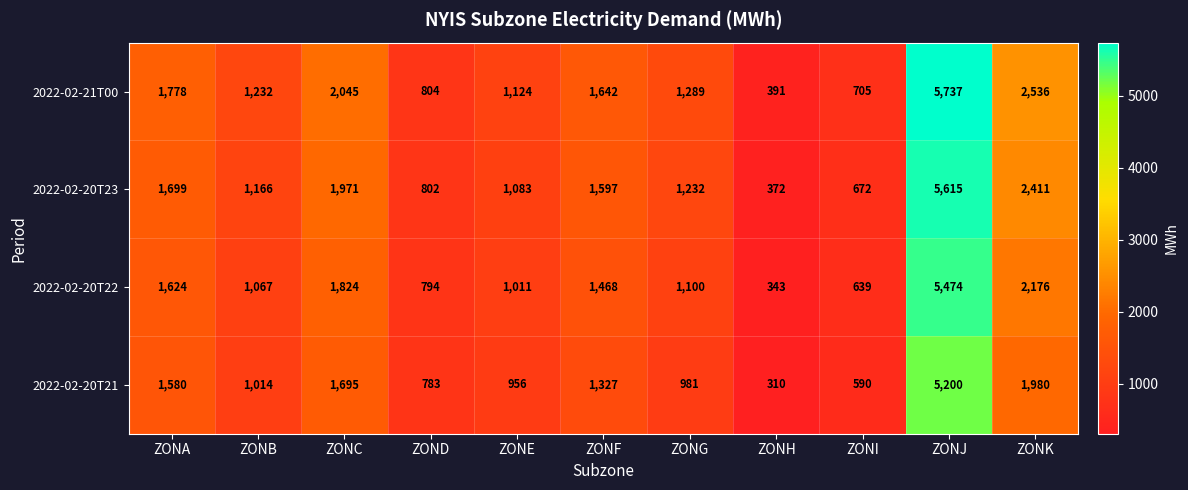

List the series in order of their peak value, highest first.

2022-02-21T00, 2022-02-20T23, 2022-02-20T22, 2022-02-20T21